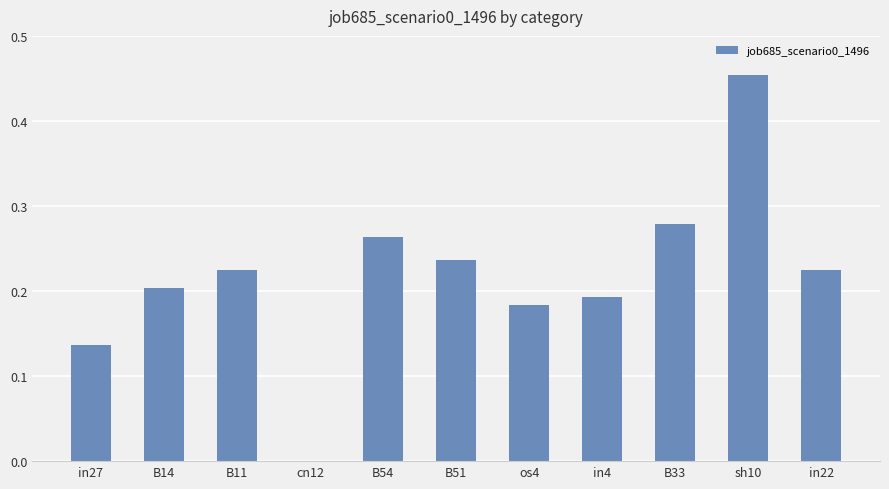

Between B11 and B54, which is larger?

B54